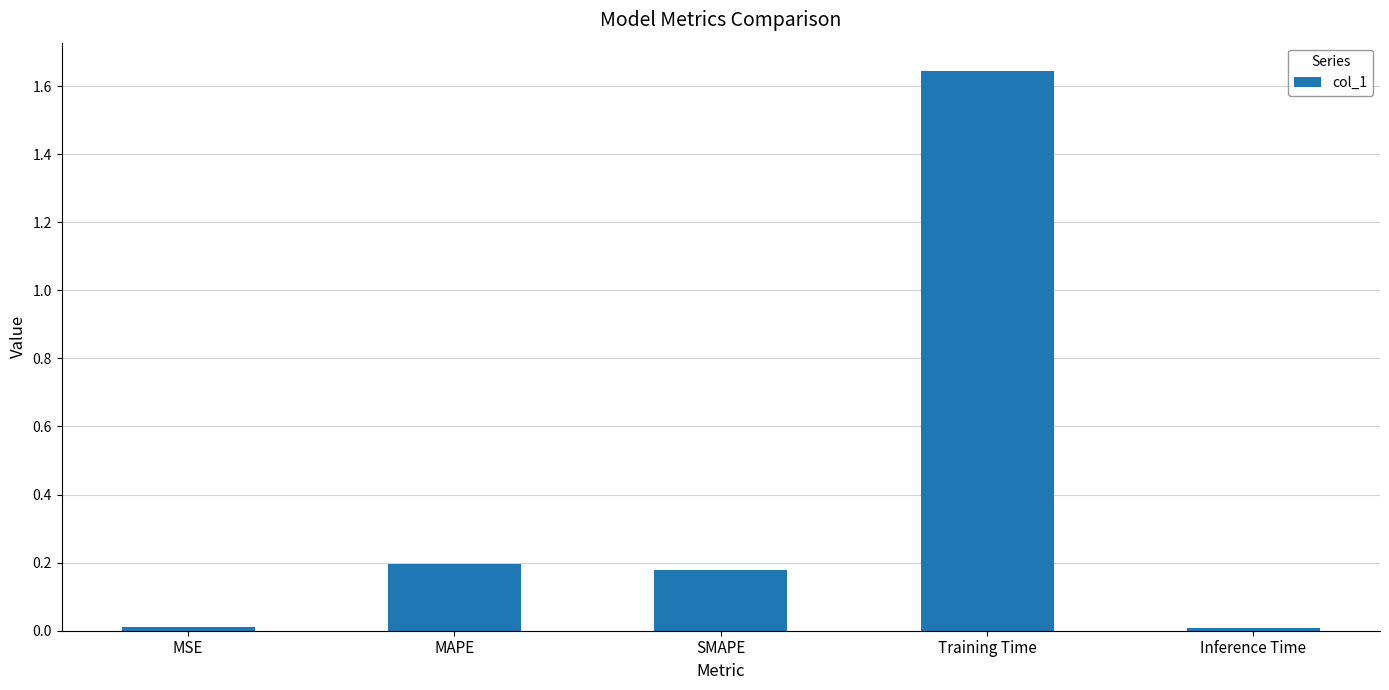

What is the label of the 2nd bar from the left?

MAPE